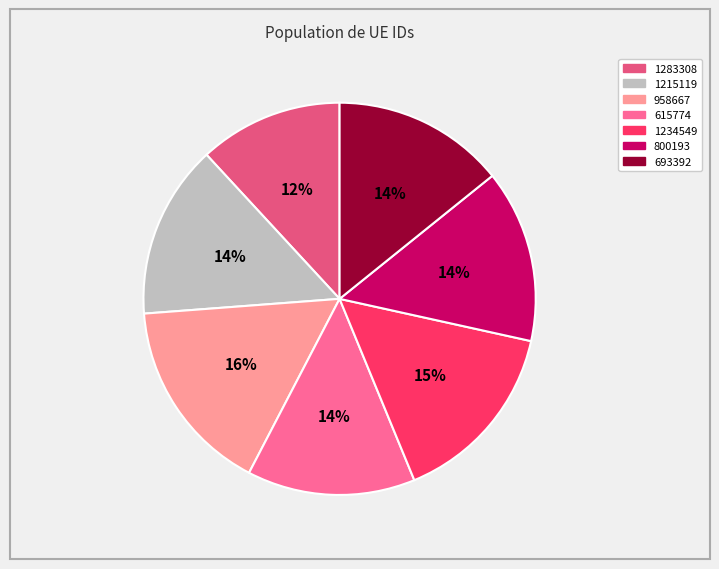

True or false: 1234549 accounts for 15% of the total.

True